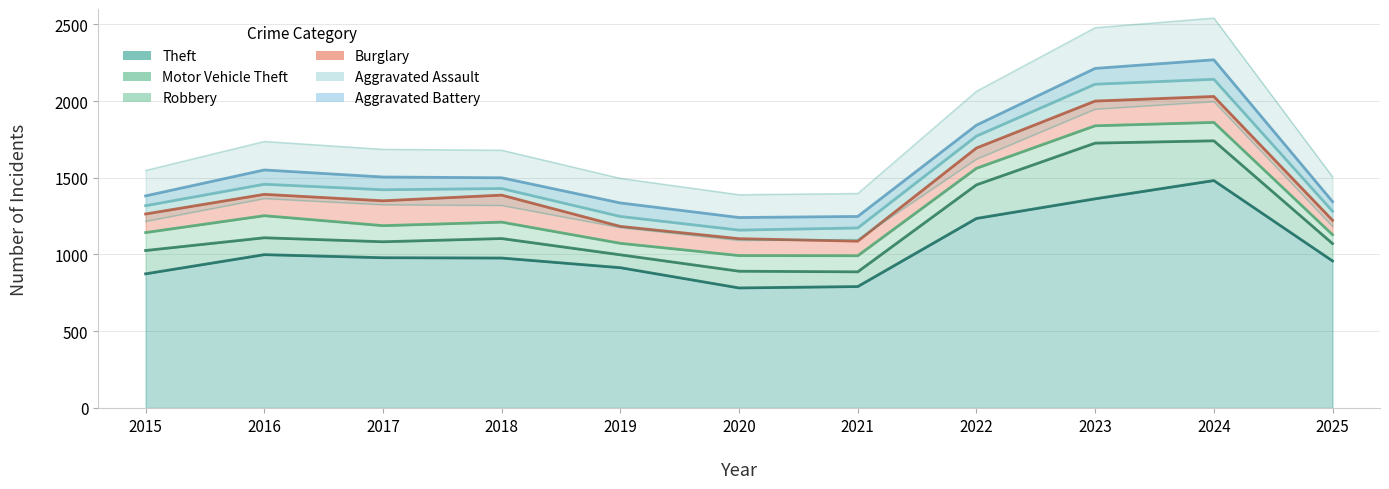

True or false: Theft and Aggravated Battery intersect in this chart.

False